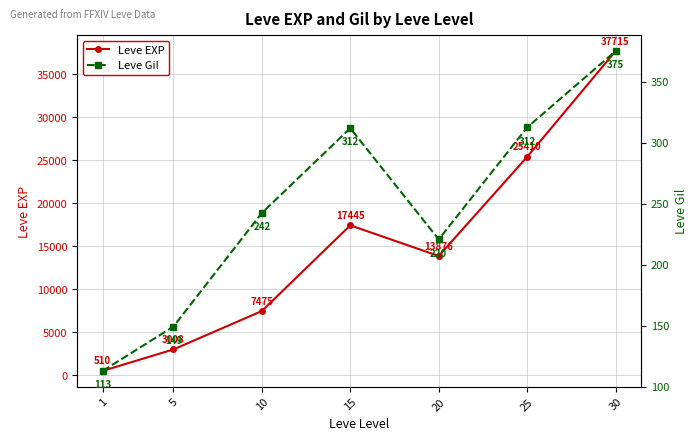

What is the difference between the maximum and minimum values in the Leve EXP series?

37204.8